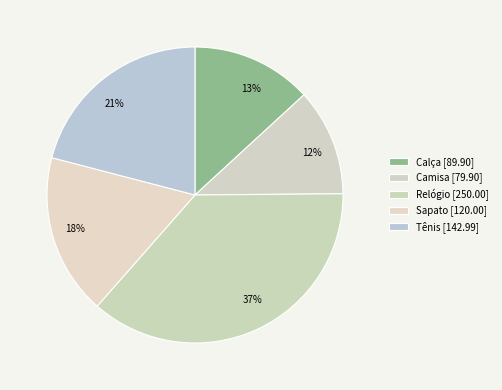

Is there any slice that represents more than half of the pie?

No